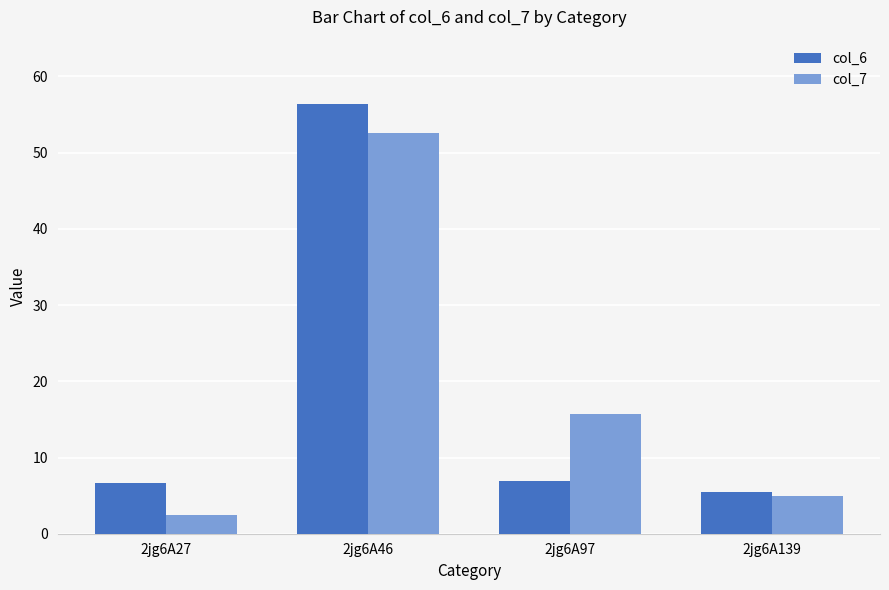

The value of col_6 at 2jg6A27 is 6.6. True or false?

True